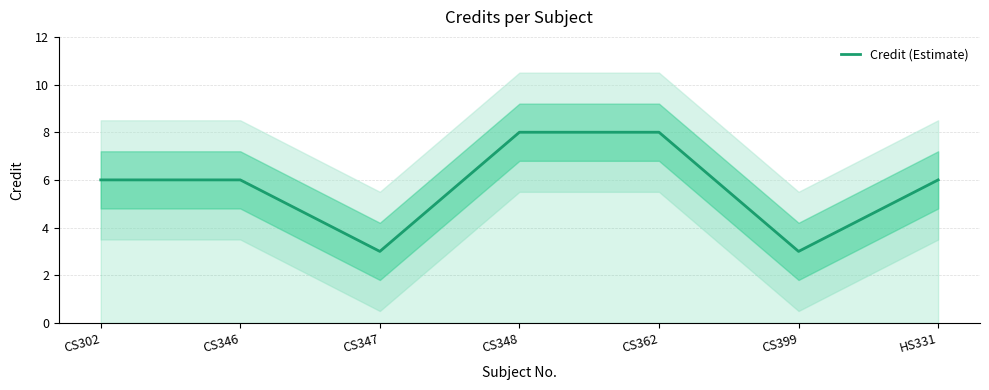

True or false: there are more than 1 points higher than both neighbors.

False